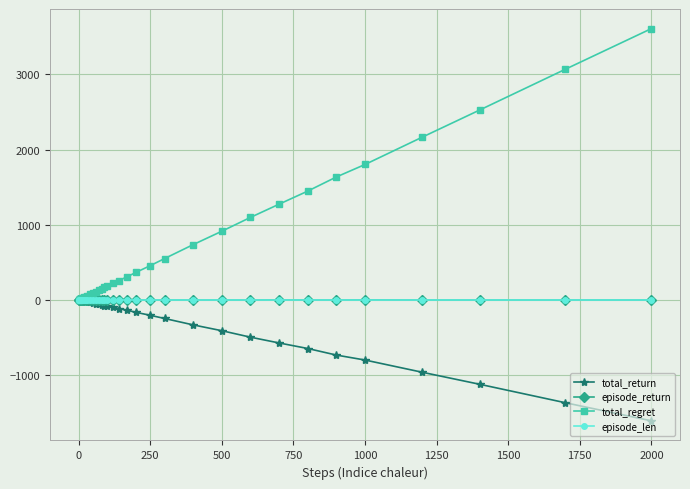

What is the smallest value displayed?

-1609.4